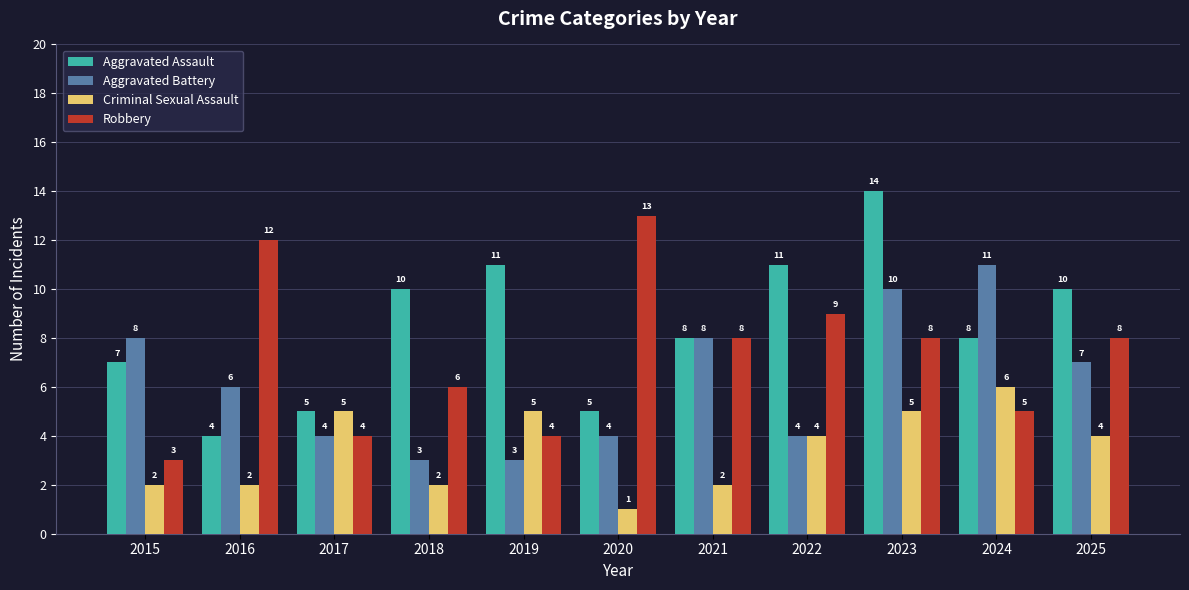

How many bars are there in each group?

4